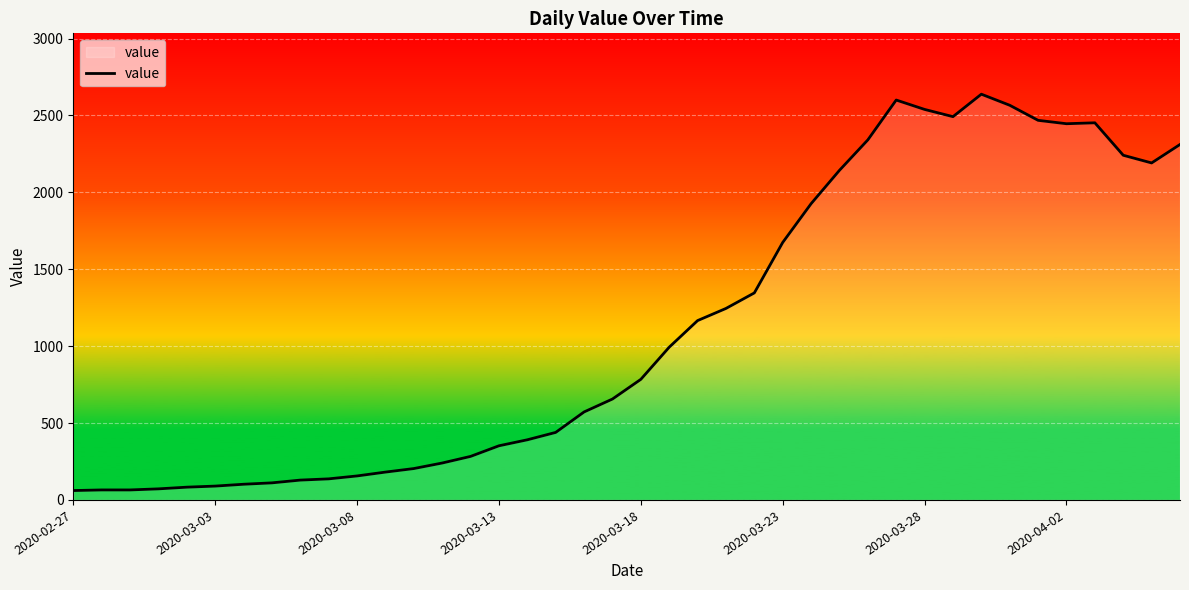

What is the difference between the maximum and minimum values?

2577